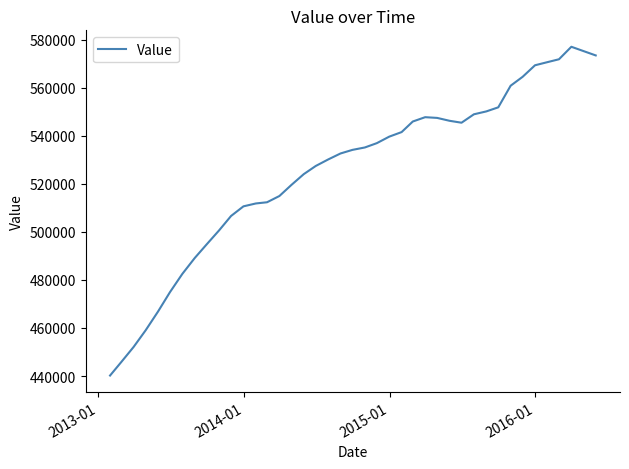

What is the greatest value displayed?

577000